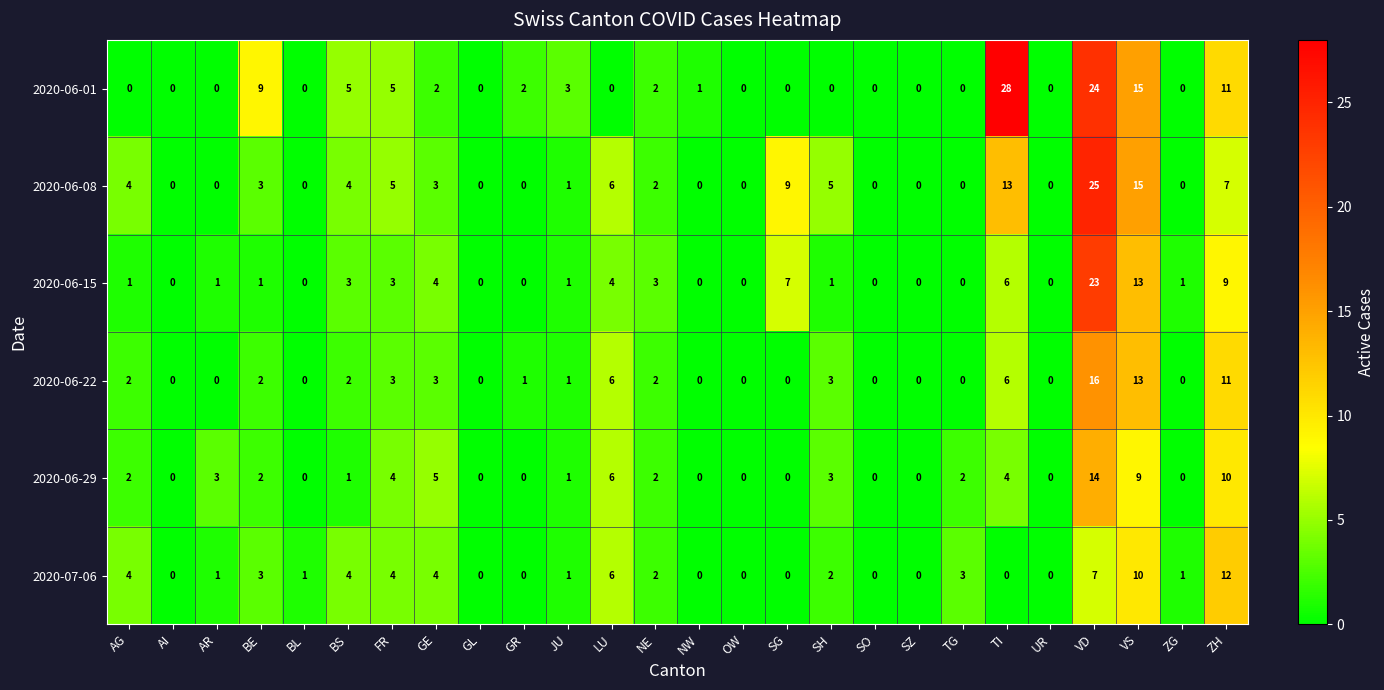

List the series in order of their peak value, highest first.

2020-06-01, 2020-06-08, 2020-06-15, 2020-06-22, 2020-06-29, 2020-07-06